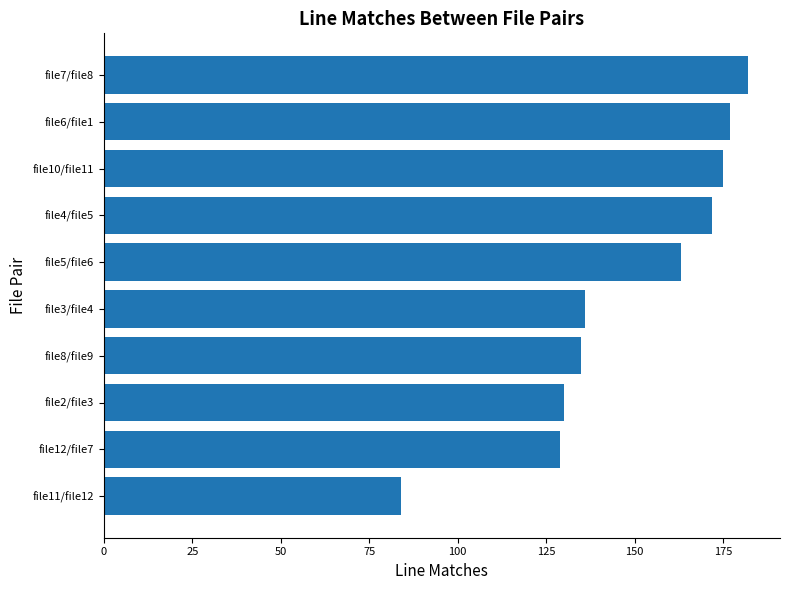

What is the sum of all values?

1483